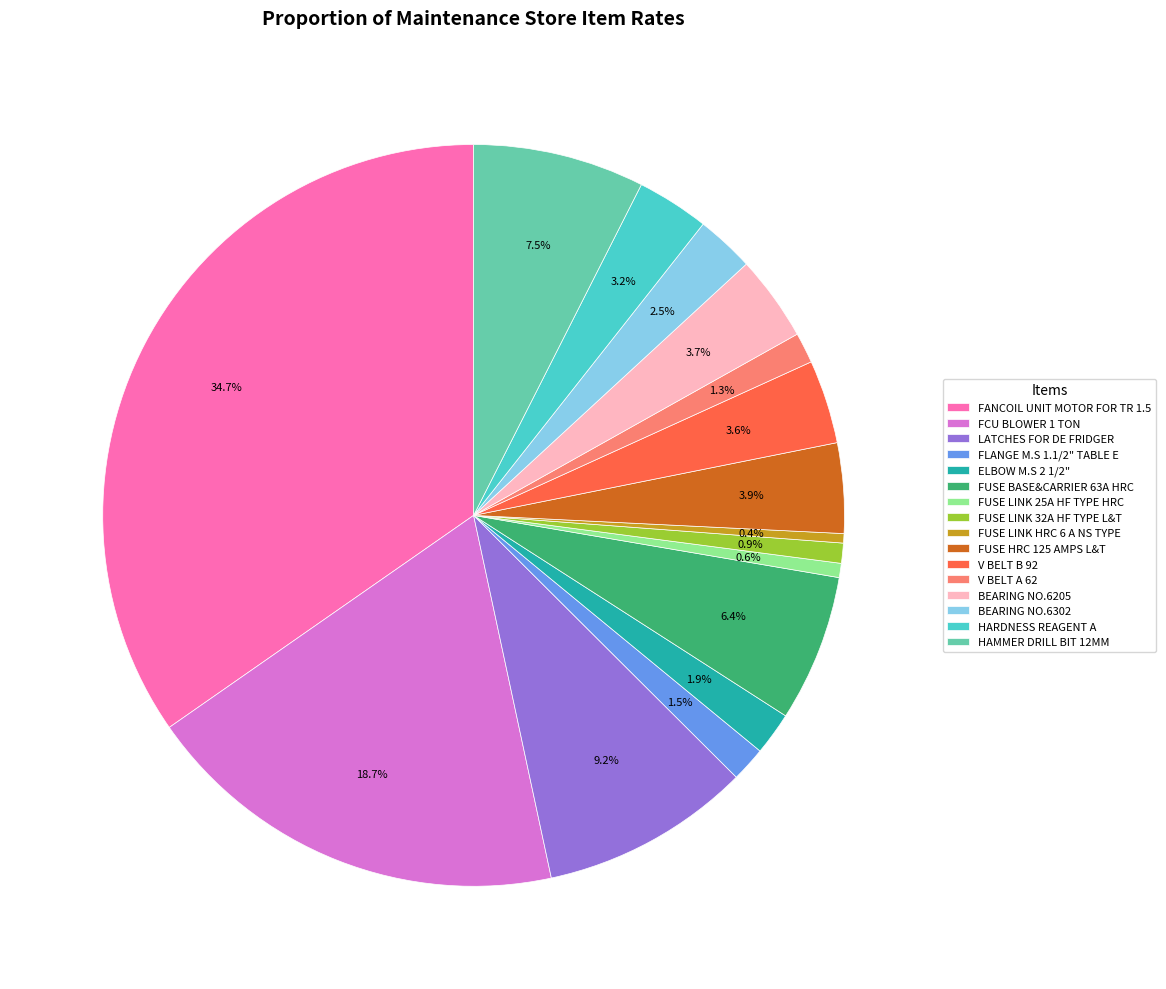

How many slices are in this pie chart?

16